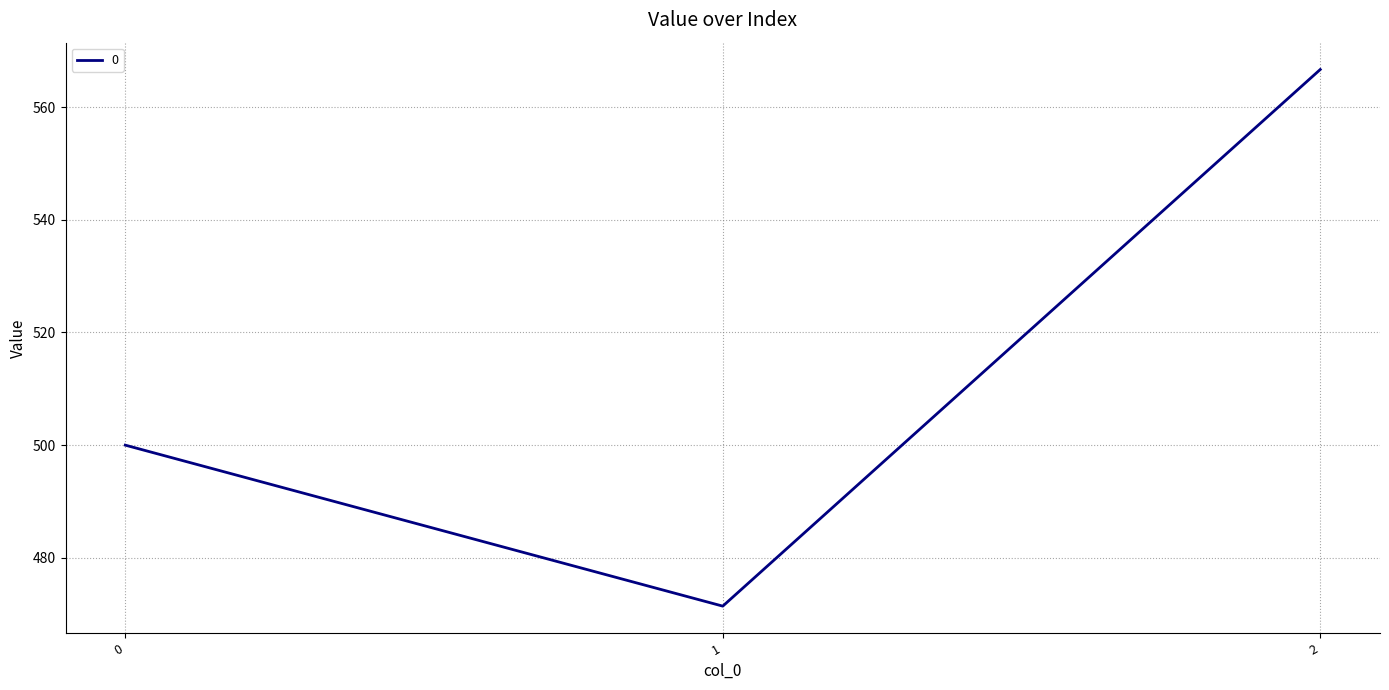

Between 0 and 2, which is larger?

2